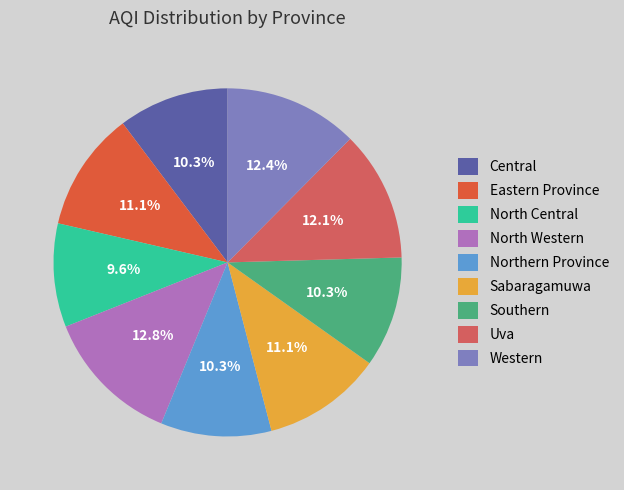

Count the number of slices in the pie.

9